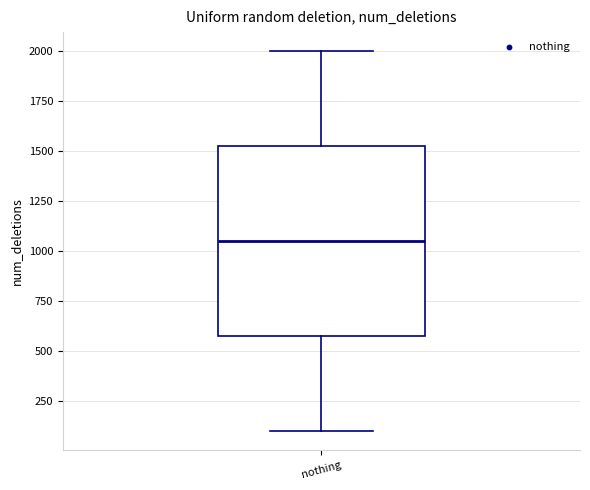

Where does the lower whisker of the box for nothing end on the y-axis? The values are not printed on the chart, so give them approximately, as read against the axis.

100